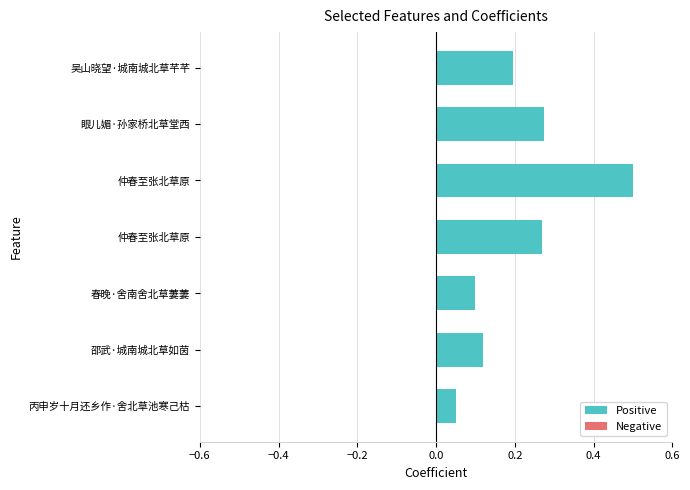

What is the difference between the second highest and minimum values?

0.2